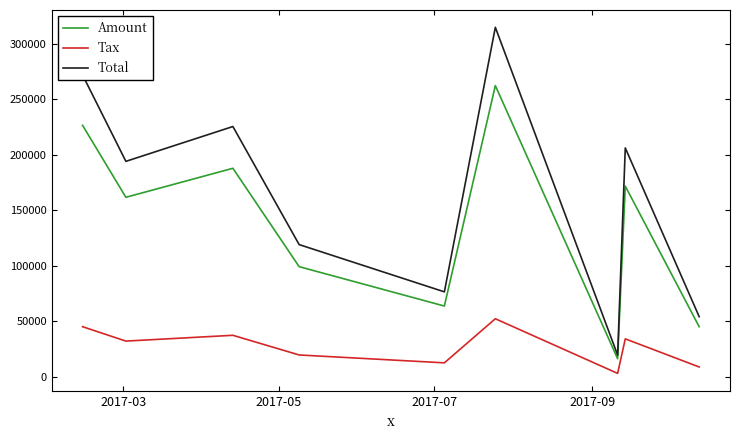

Reading right to left, list all the values displayed in this chart.

Amount: 45264.0	171796.0	16446.0	262250.0	63881.0	99321.0	187845.0	161739.0	226500.0
Tax: 9052.8	34359.2	3289.2	52450.0	12776.2	19864.2	37569.0	32347.8	45300.0
Total: 54316.8	206155.0	19735.2	314700.0	76657.2	119185.0	225414.0	194087.0	271800.0